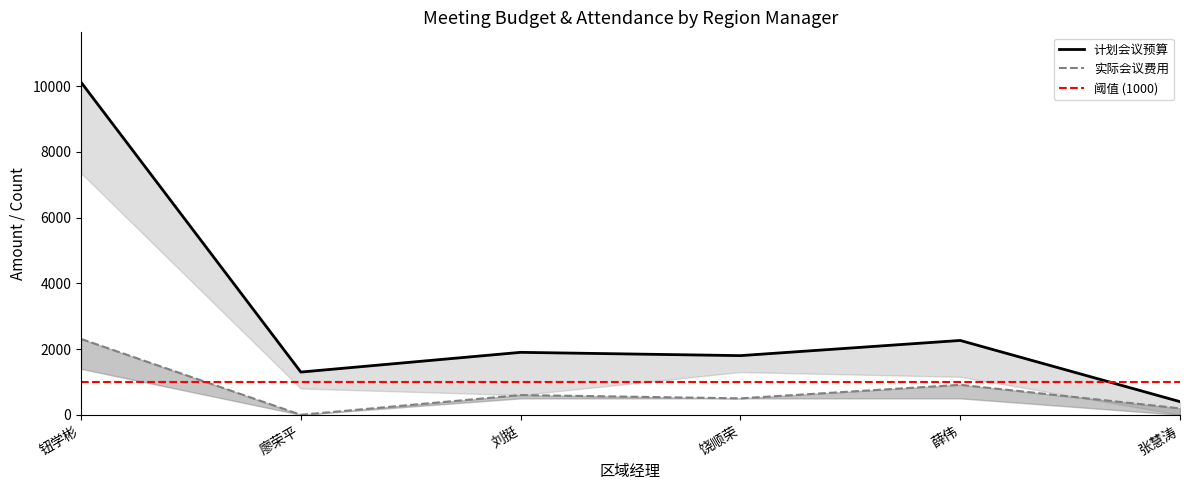

At which label does 实际会议劳务费用 first exceed 500?

钮学彬